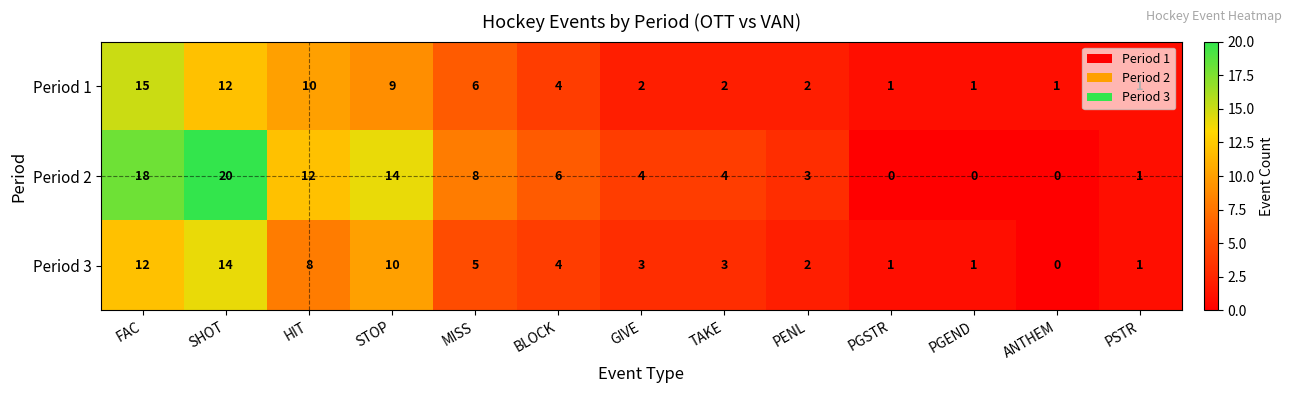

Which series changed the most between HIT and PGSTR?

Period 2